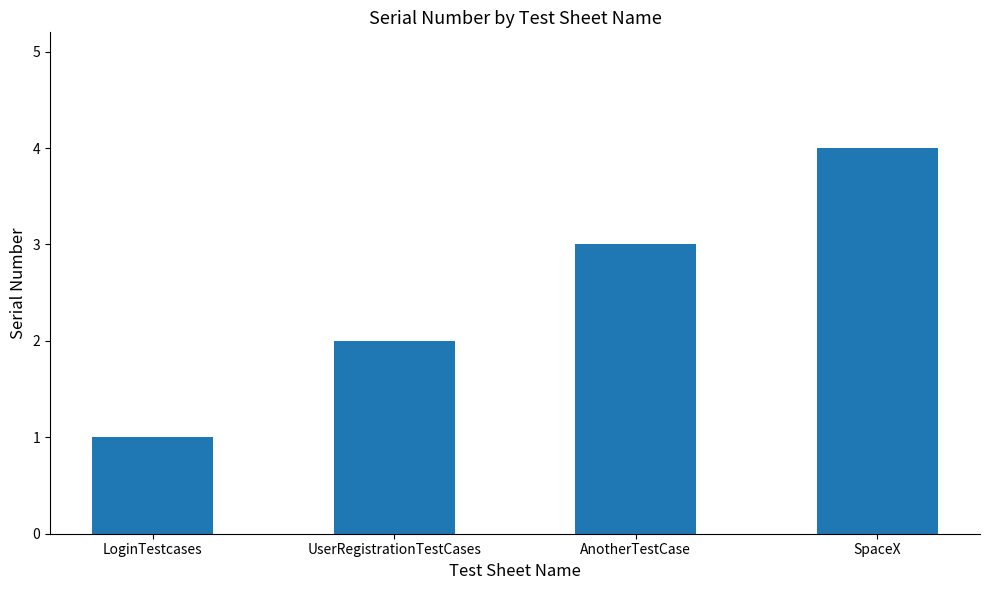

How many values are between 2 and 4?

3